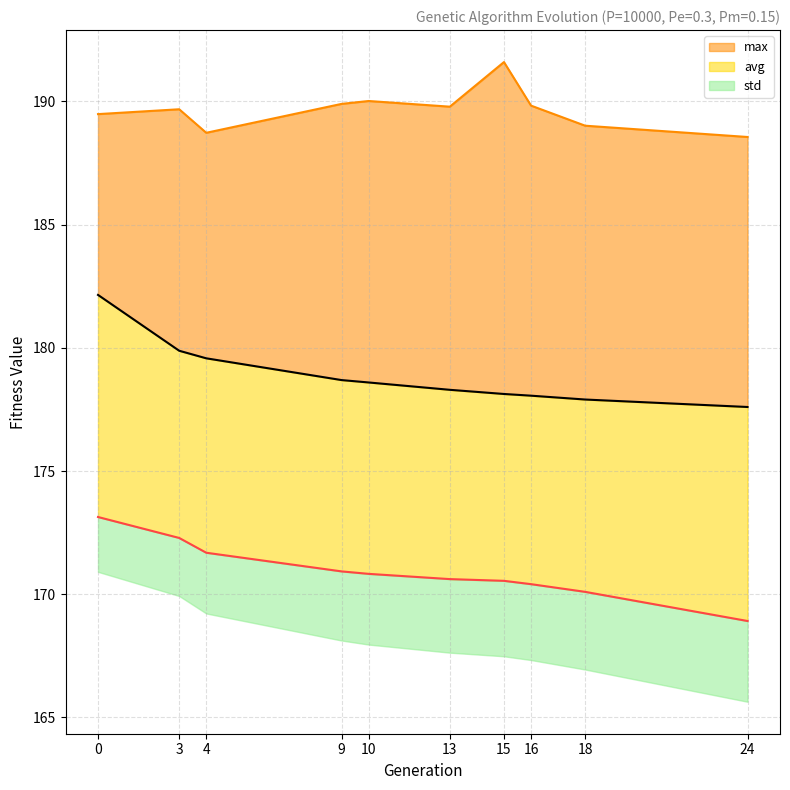

Reading left to right, transcribe all the data shown in this chart.

min: 173.1	172.3	171.7	170.9	170.8	170.6	170.5	170.4	170.1	168.9
max: 189.5	189.7	188.7	189.9	190.0	189.8	191.6	189.8	189.0	188.6
avg: 182.1	179.9	179.6	178.7	178.6	178.3	178.1	178.1	177.9	177.6